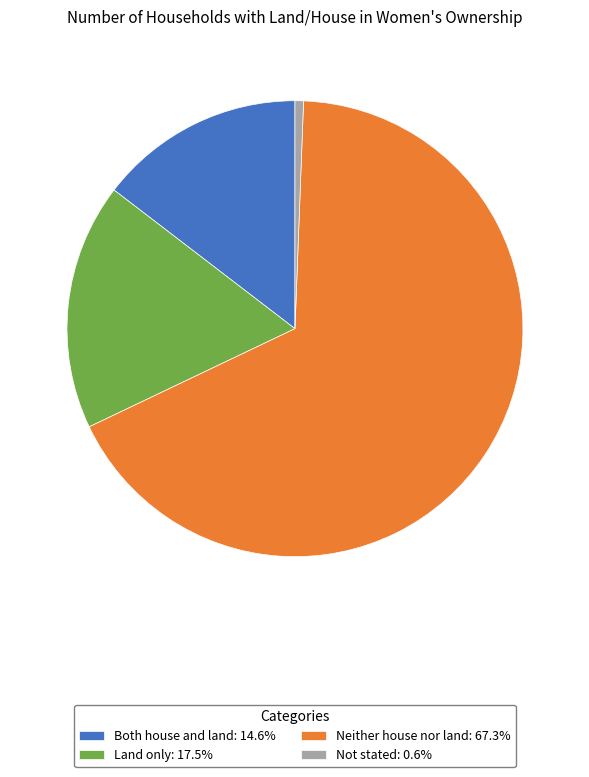

The Both house and land slice represents 15% of the pie. True or false?

True